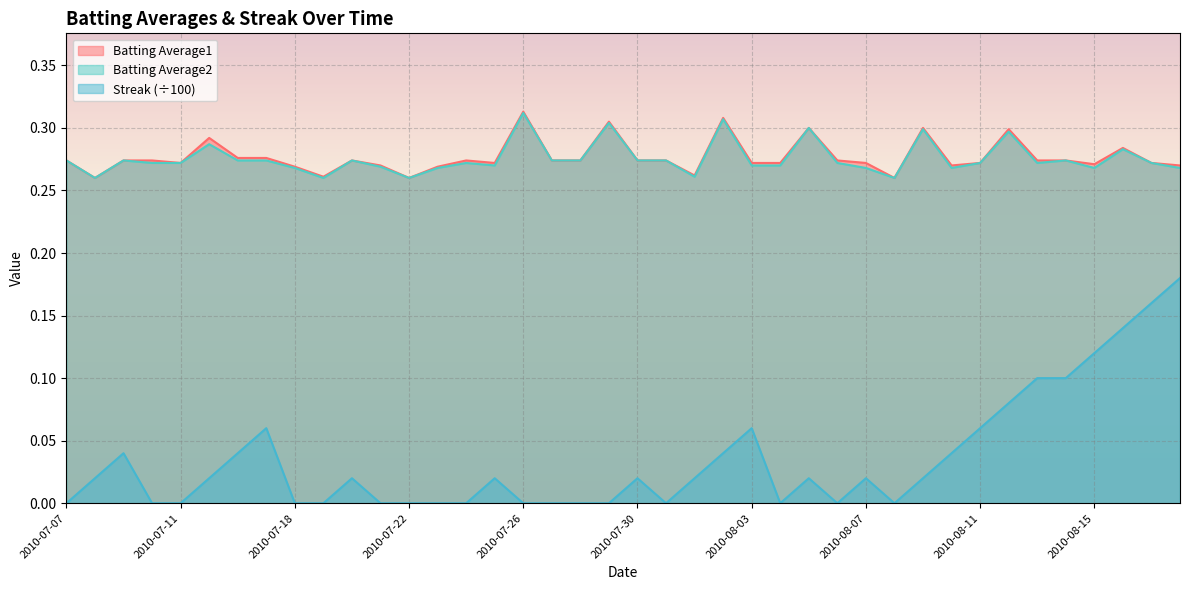

At how many categories does at least one series exceed 0?

40